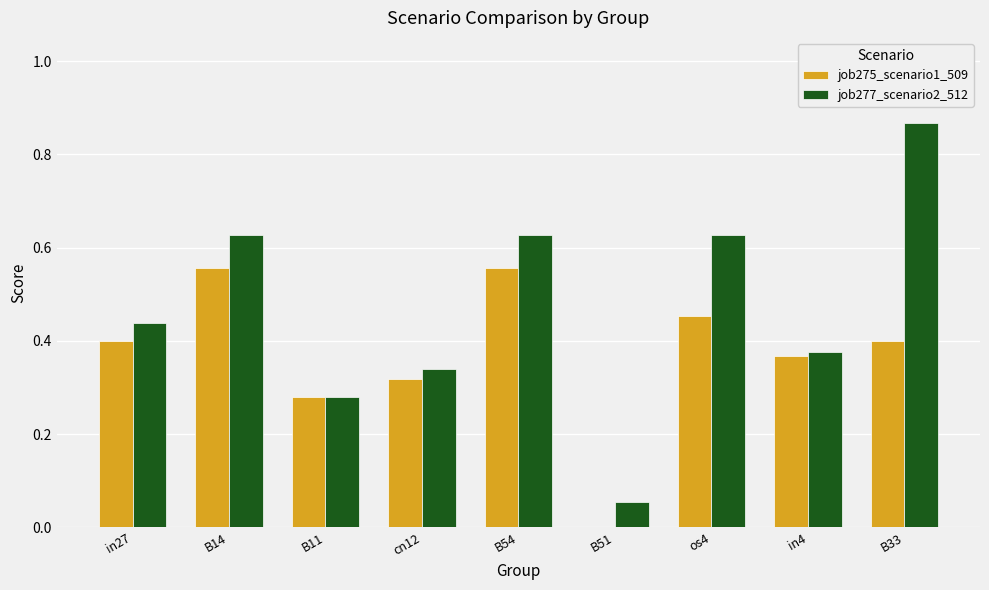

What is the sum of all job277_scenario2_512 values?

4.2